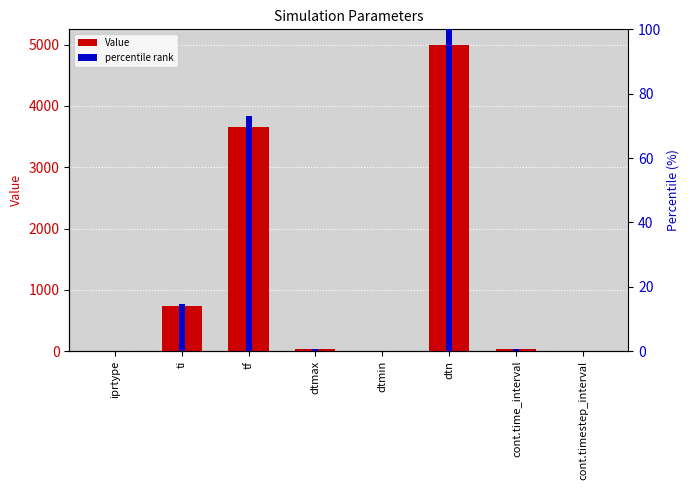

What position from the right is iprtype?

8